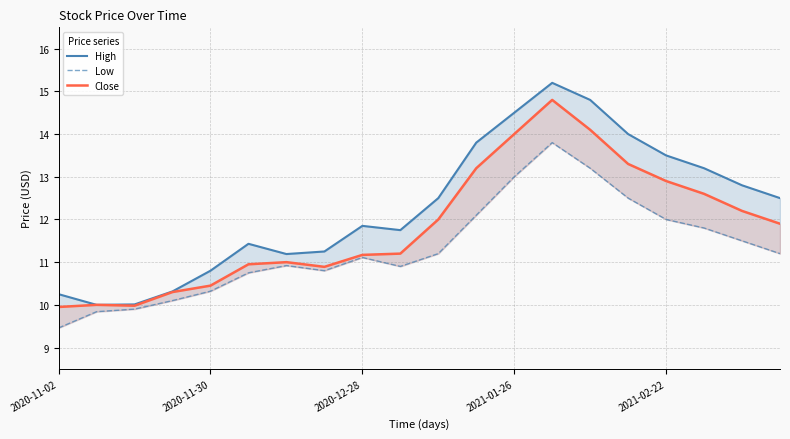

True or false: Low and High cross at least once.

False